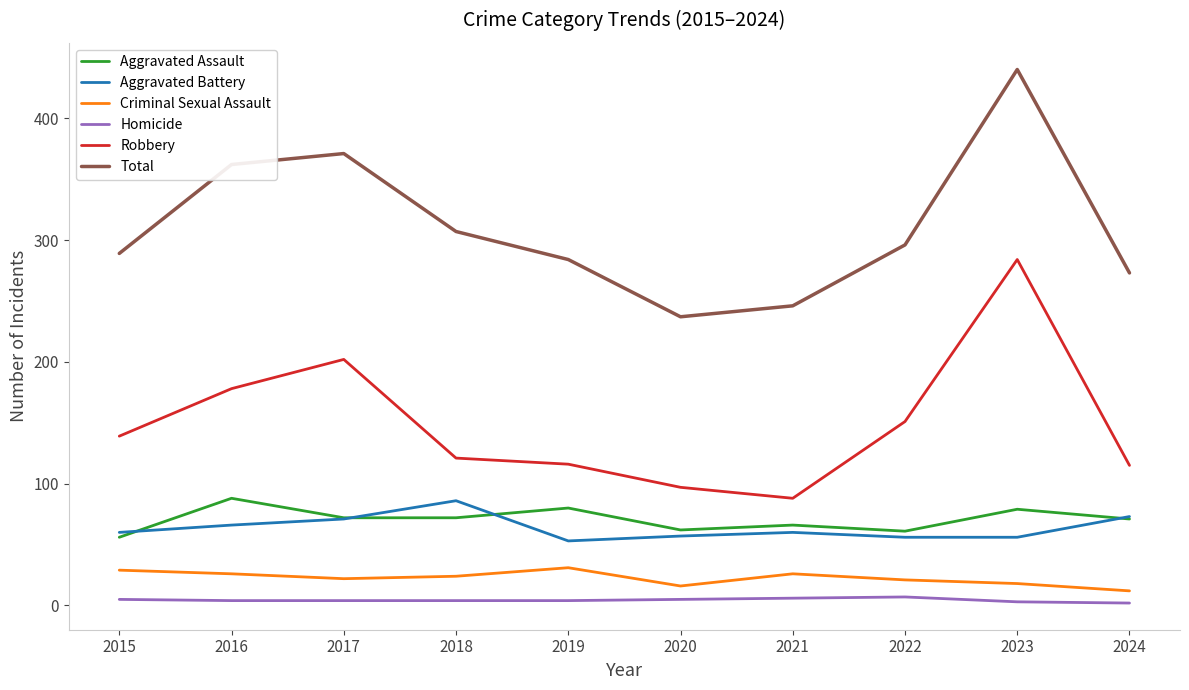

At how many categories does at least one series exceed 249?

8